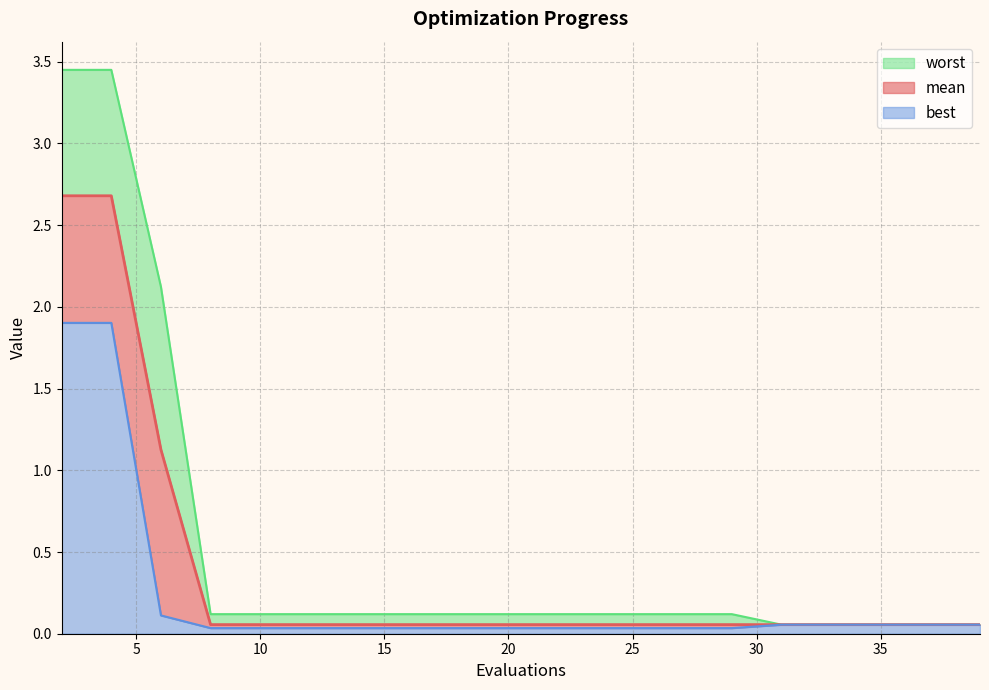

At which category is the sum across all series the highest?

2